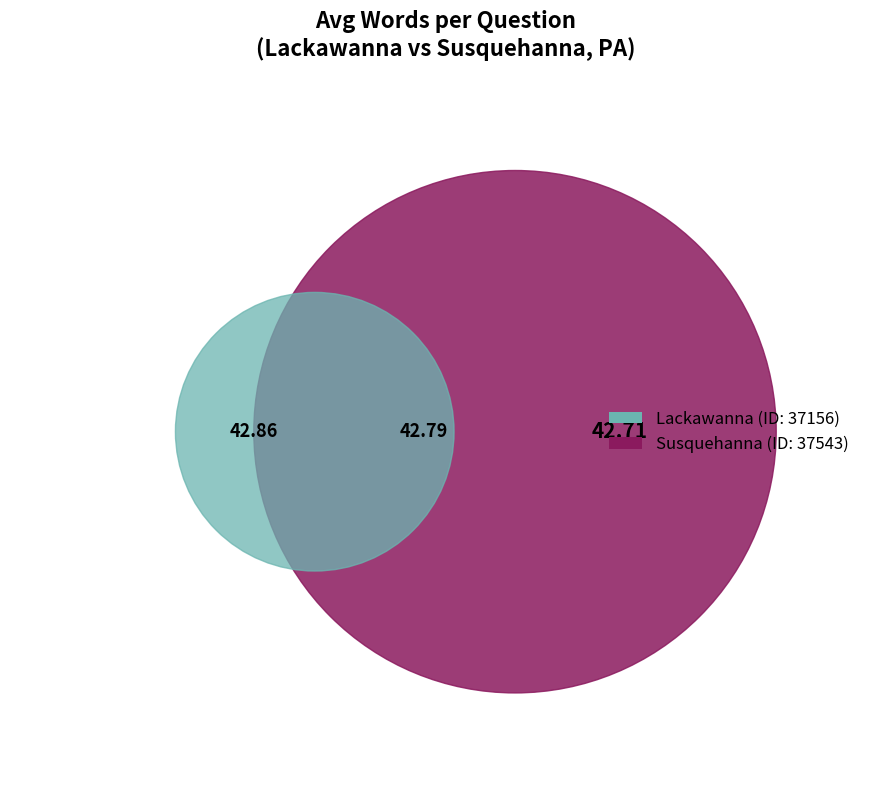

To the nearest percent, what is the combined percentage of 37156 and 37543?

100%